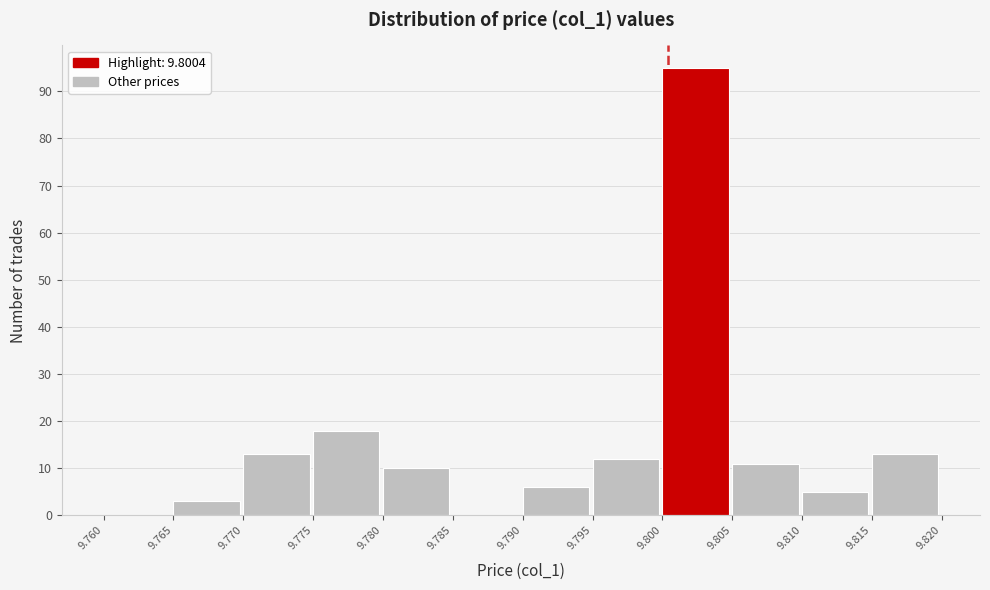

Which range on the x-axis has the tallest bar?

9.800 to 9.805